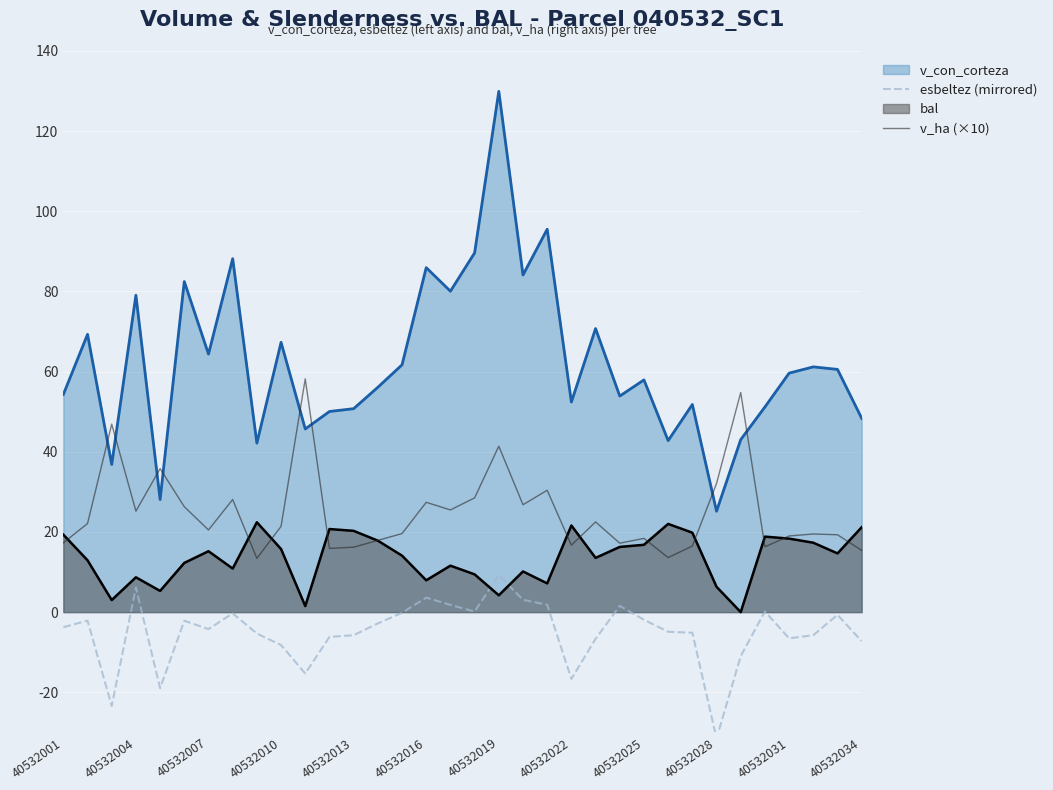

The value of esbeltez (mirrored) at 40532028 is -46.8. True or false?

False